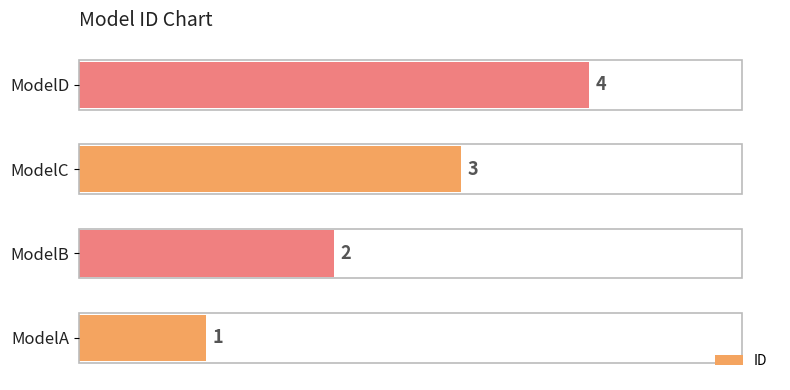

How many values are between 2 and 4?

3